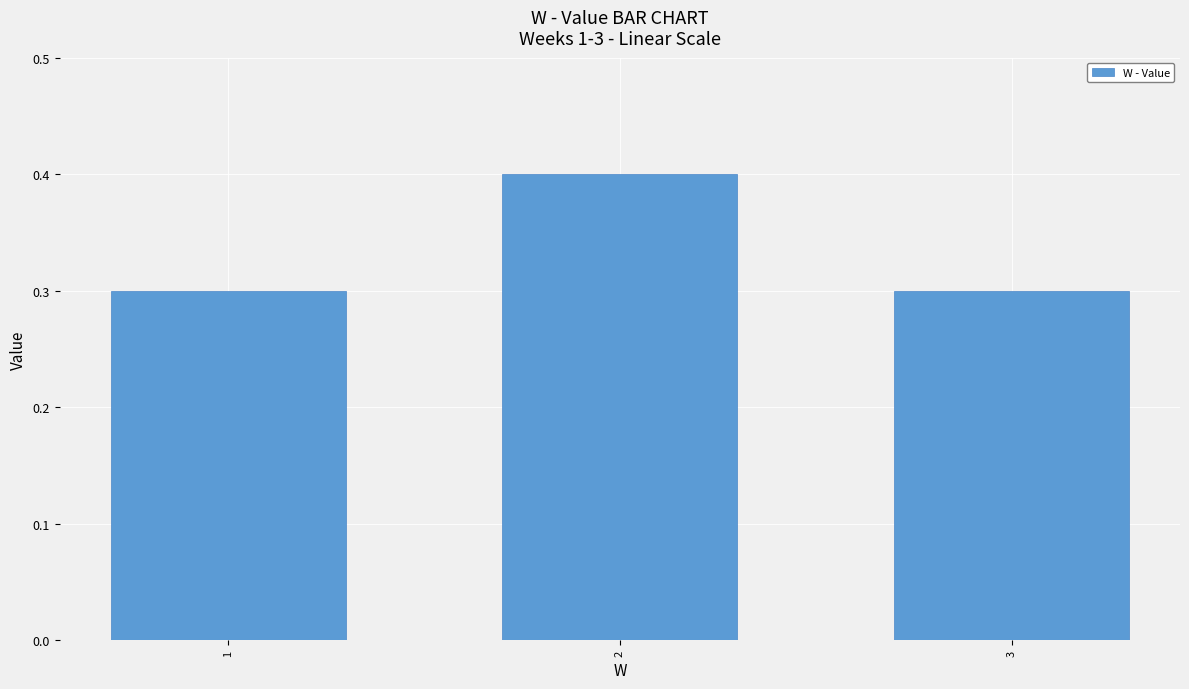

What is the value of the 3rd bar from the left?

0.3